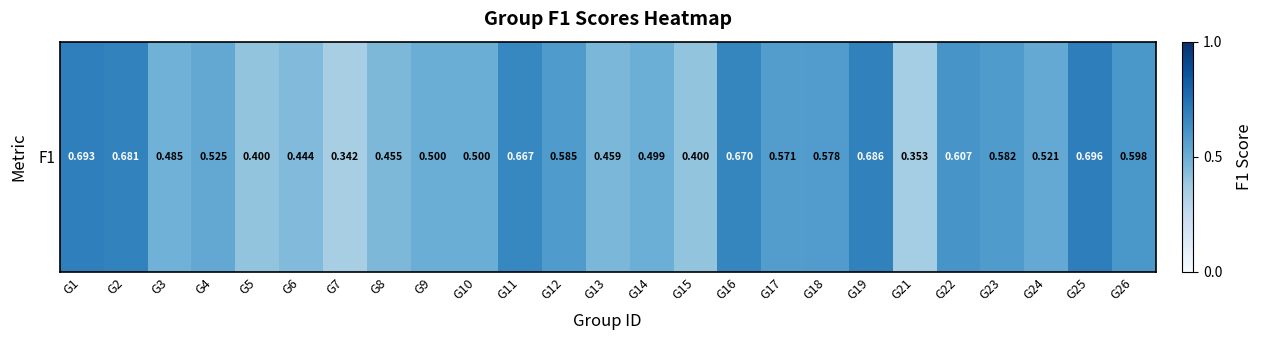

Which has a higher value, G26 or G5?

G26